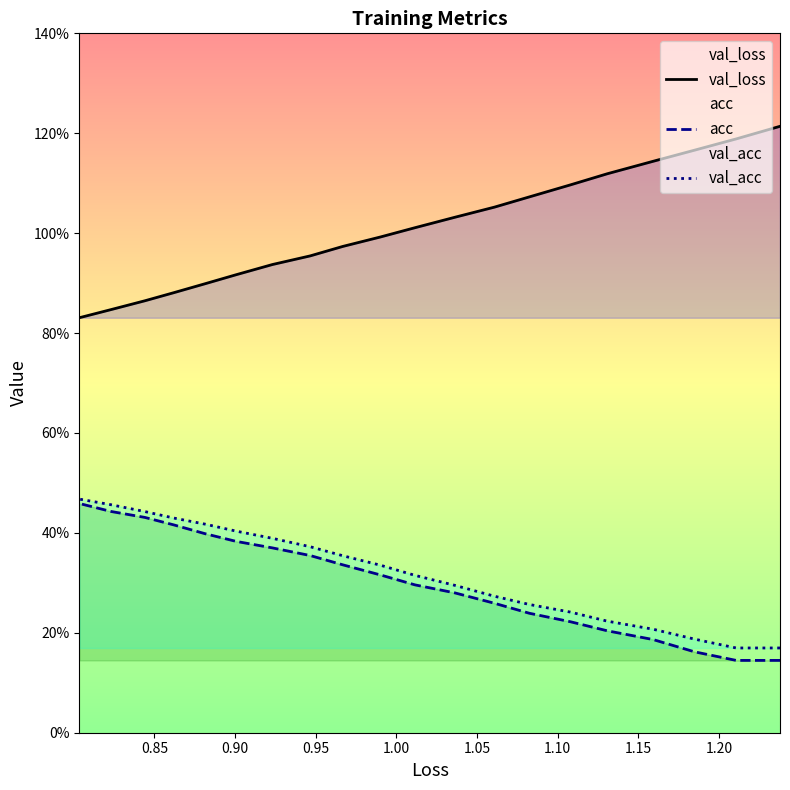

How many lines are shown in the chart?

3